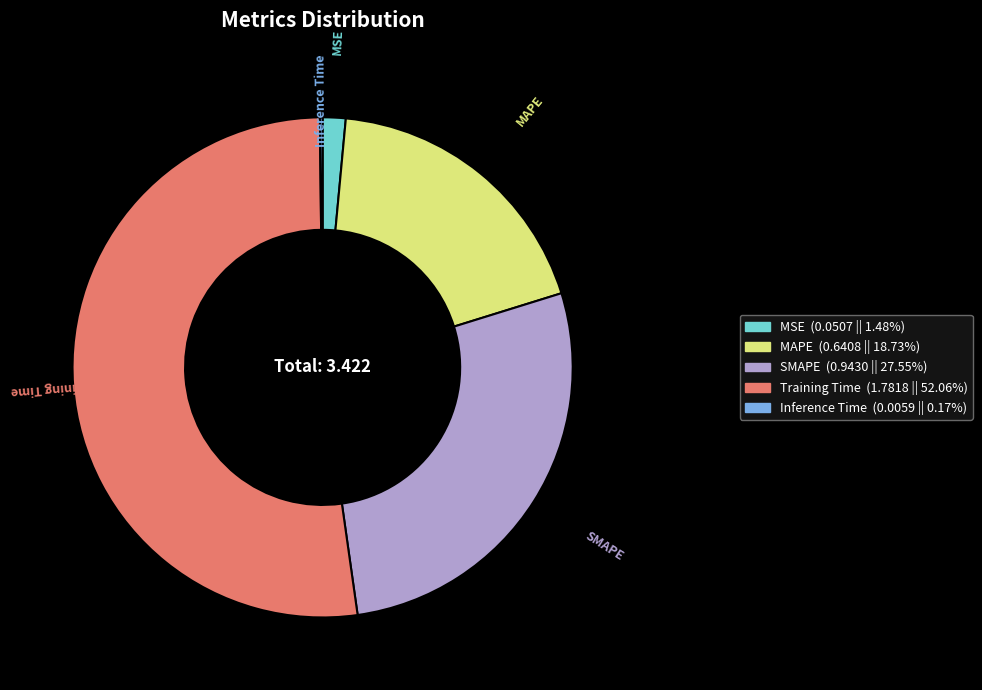

Between SMAPE and MSE, which is larger?

SMAPE